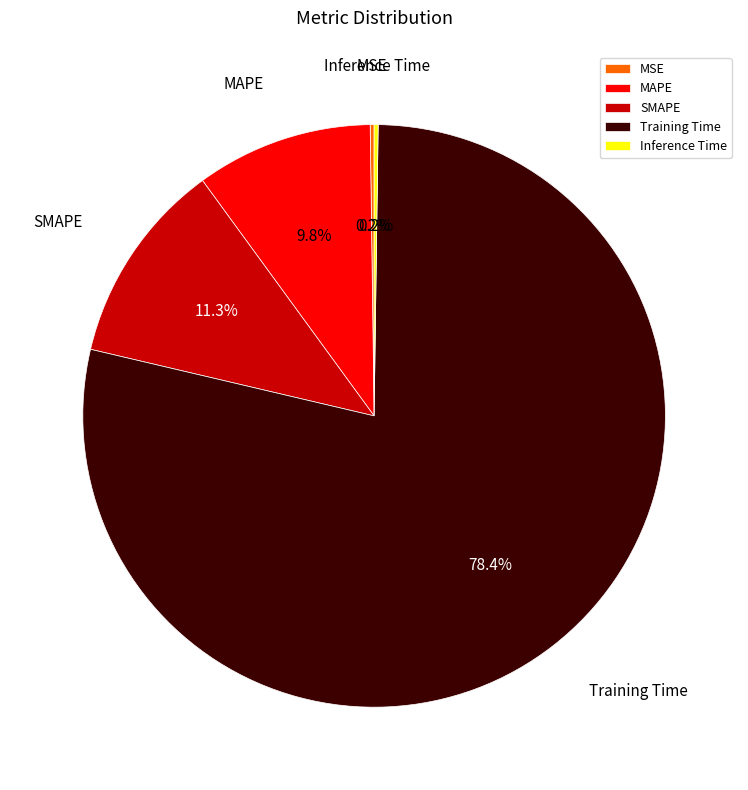

True or false: Training Time accounts for 78% of the total.

True